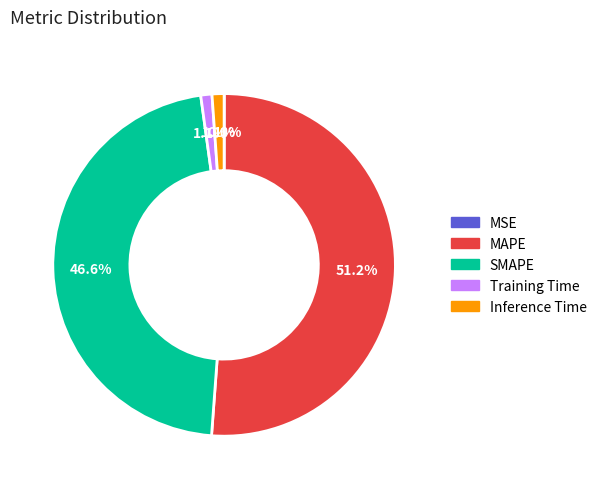

Does MAPE account for over 50% of the chart?

Yes